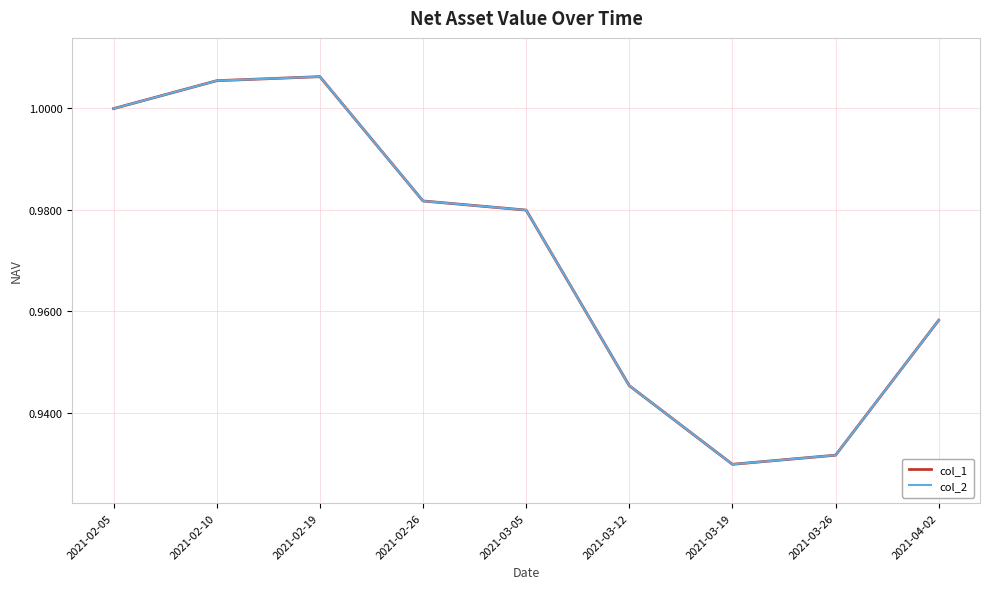

Where is col_2 nearest to the value 0?

2021-03-19